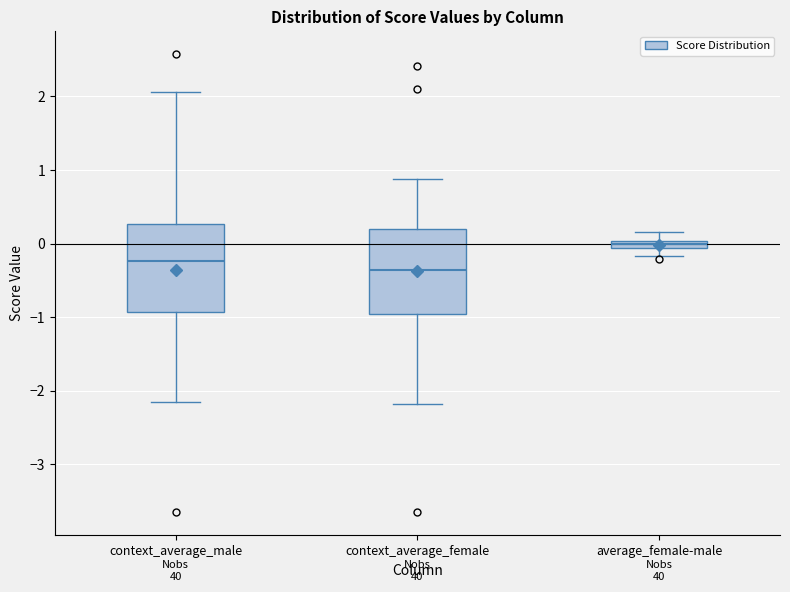

Which box has the lowest median line?

context_average_female